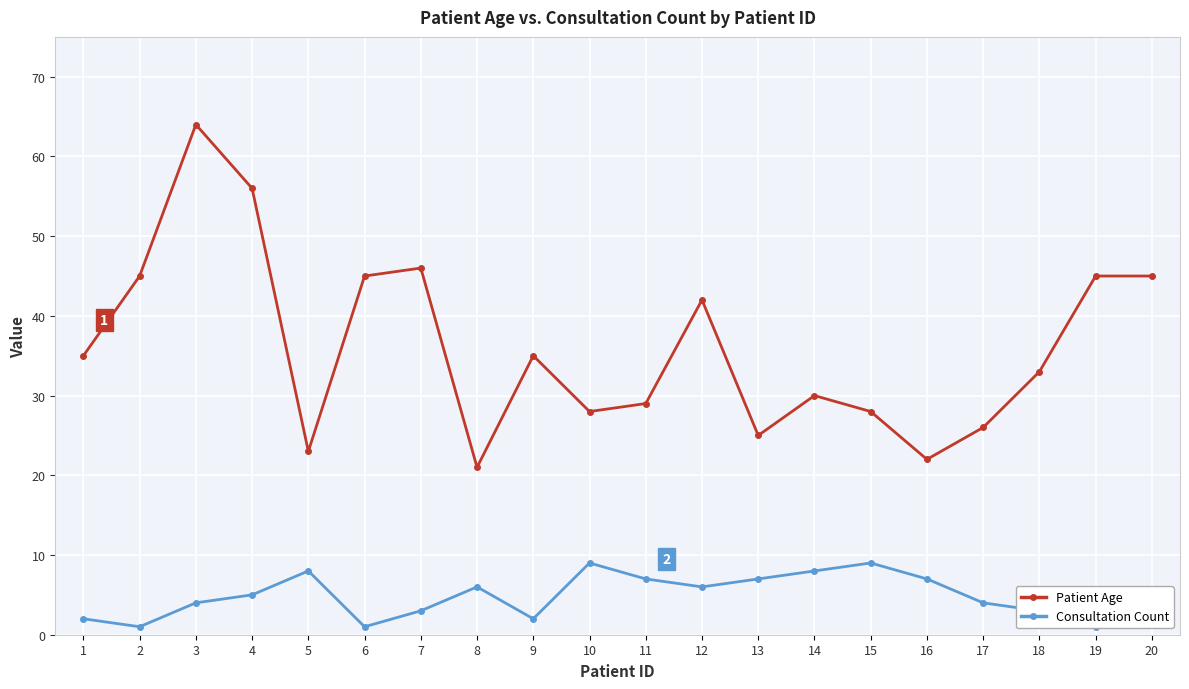

What are all the series names shown in the legend?

Patient Age, Consultation Count